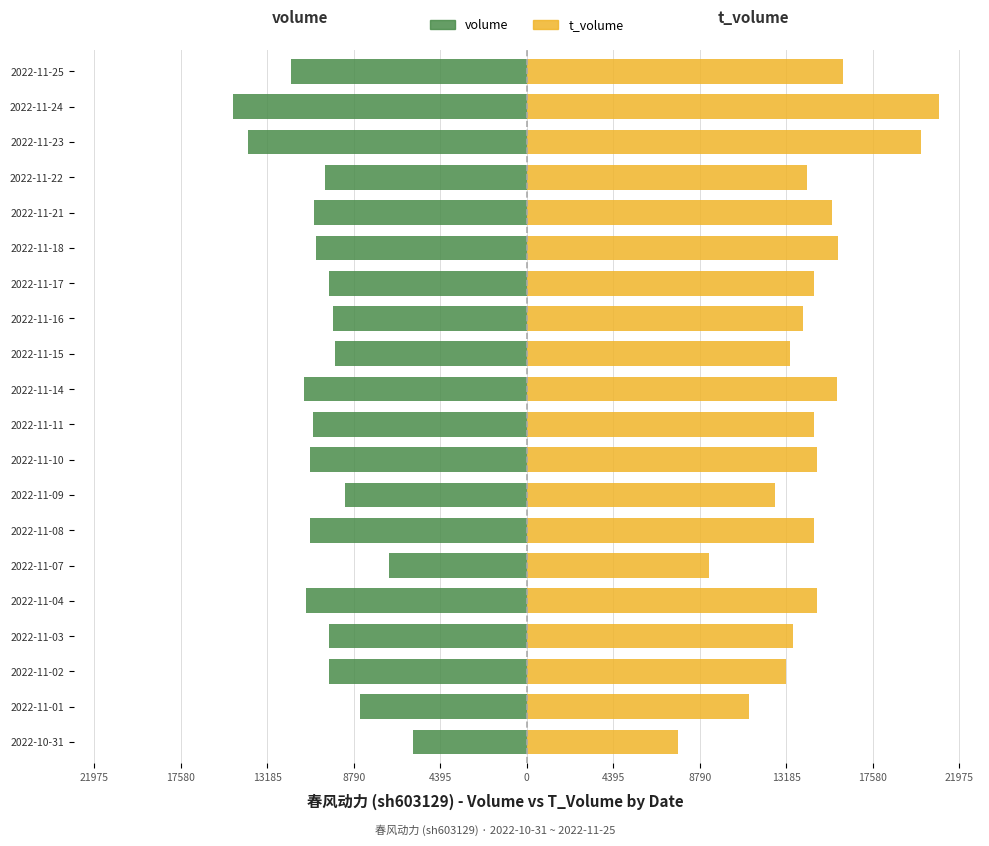

Rank the series at 2022-11-23 from highest to lowest value.

t_volume, volume